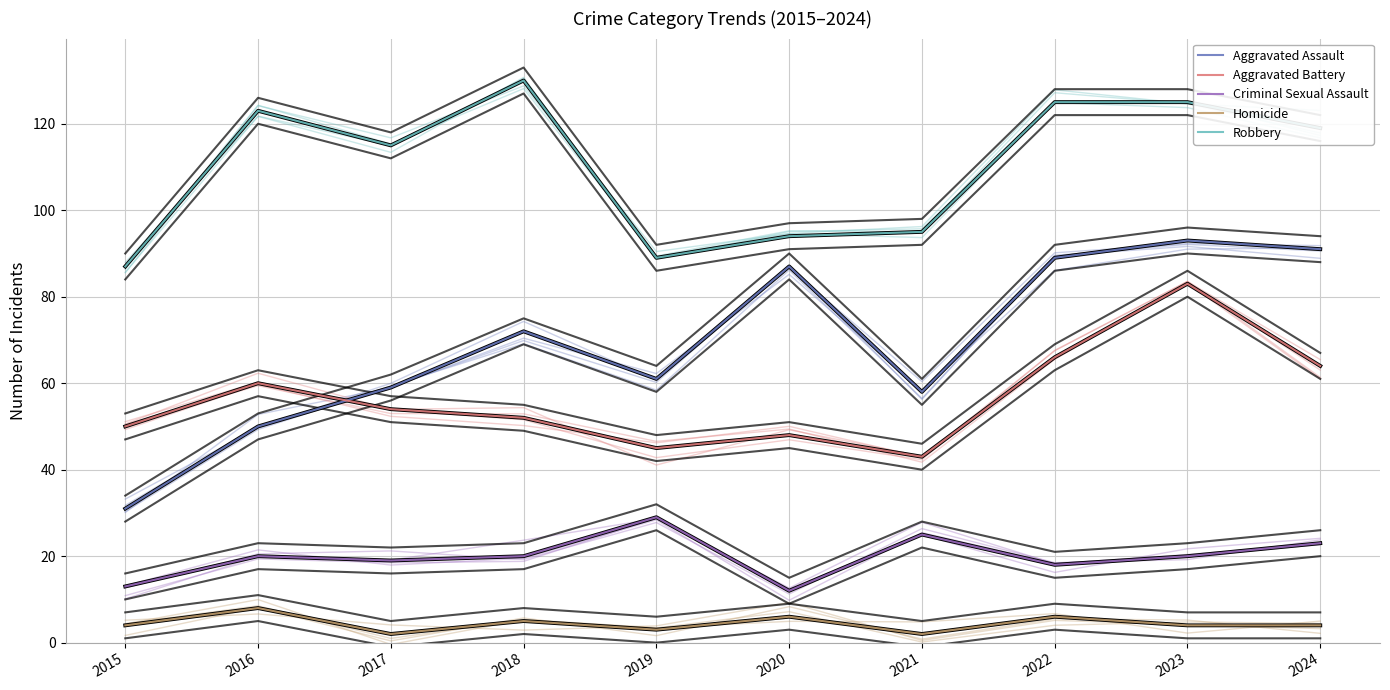

Which has a higher value, 2020 or 2021?

2020